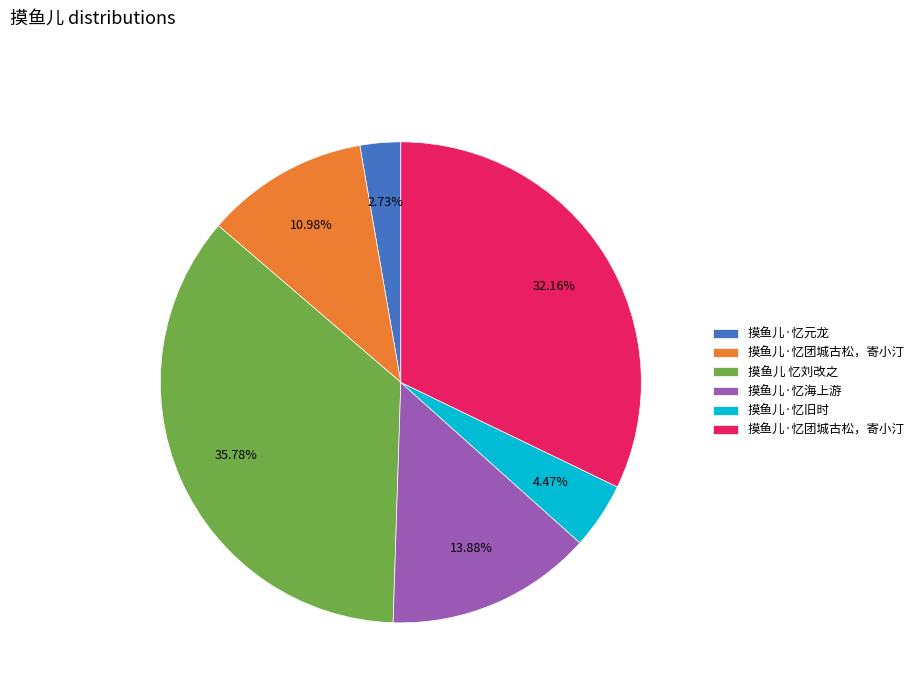

Is there a majority slice in this chart?

No